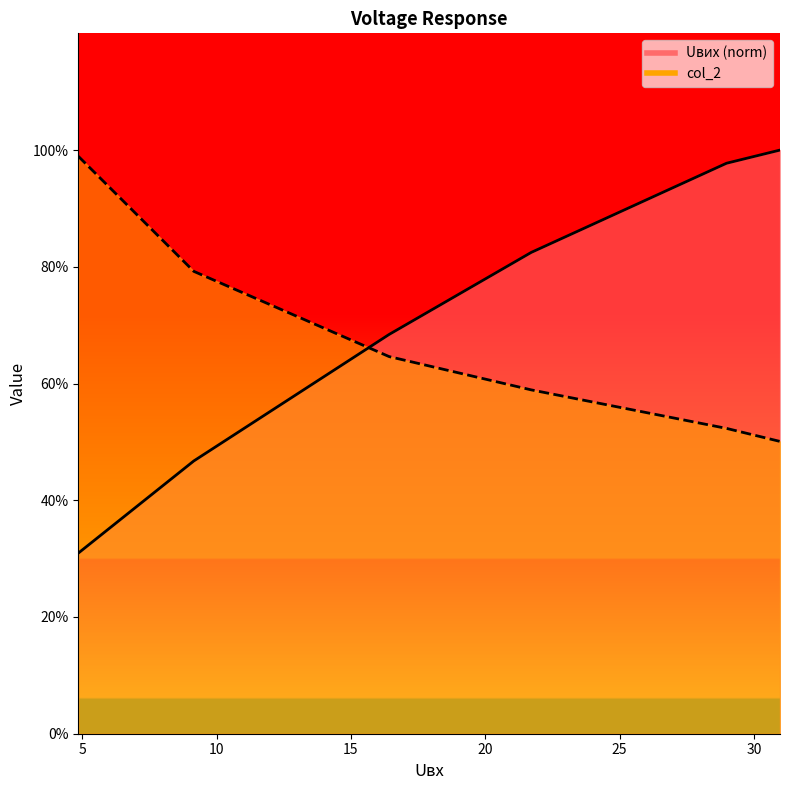

Reading right to left, transcribe all the data shown in this chart.

Uвих: 30.97=100.0	28.98=97.7	21.71=82.5	16.42=68.4	9.15=46.7	4.85=30.9
col_2: 30.97=50.1	28.98=52.3	21.71=58.9	16.42=64.6	9.15=79.2	4.85=98.9